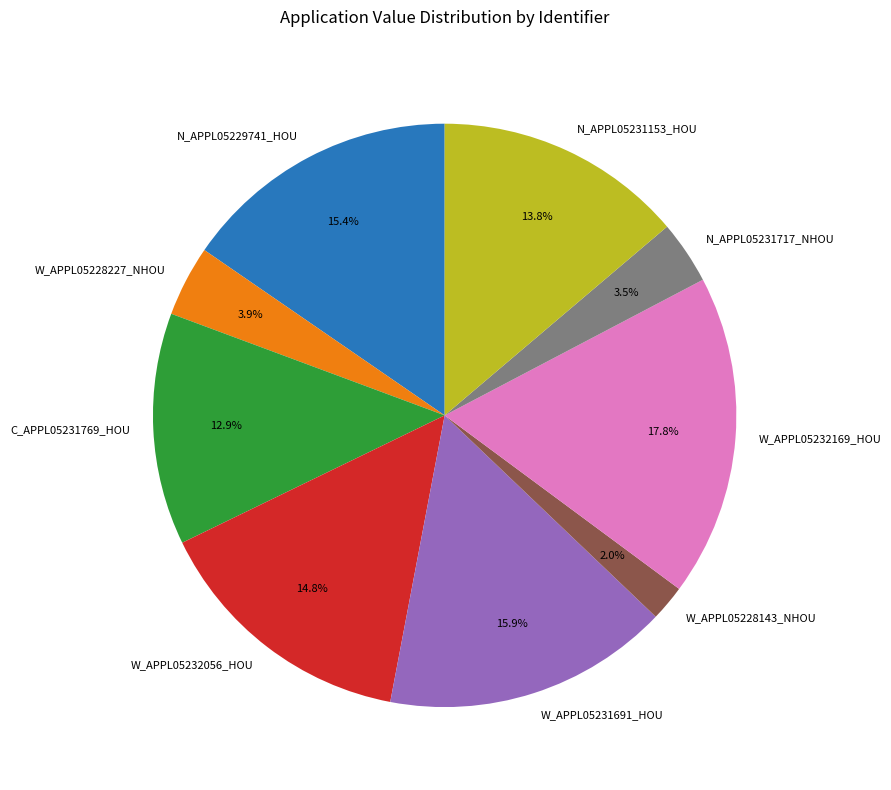

To the nearest percent, what is the difference between the W_APPL05232169_HOU and W_APPL05228143_NHOU slice percentages?

16%